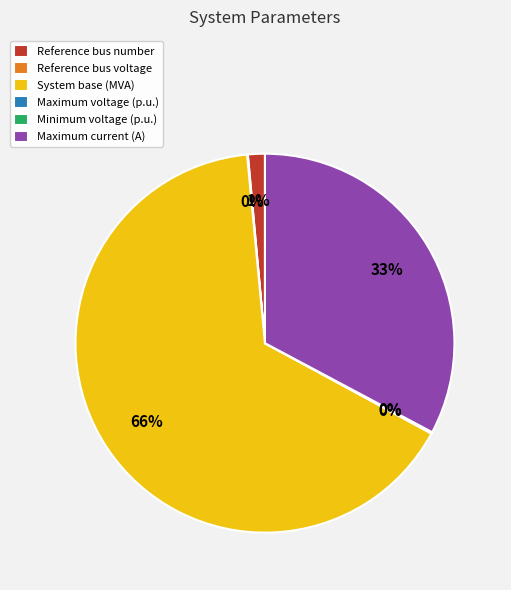

Is it true that Maximum current (A) is 21% of the pie?

False